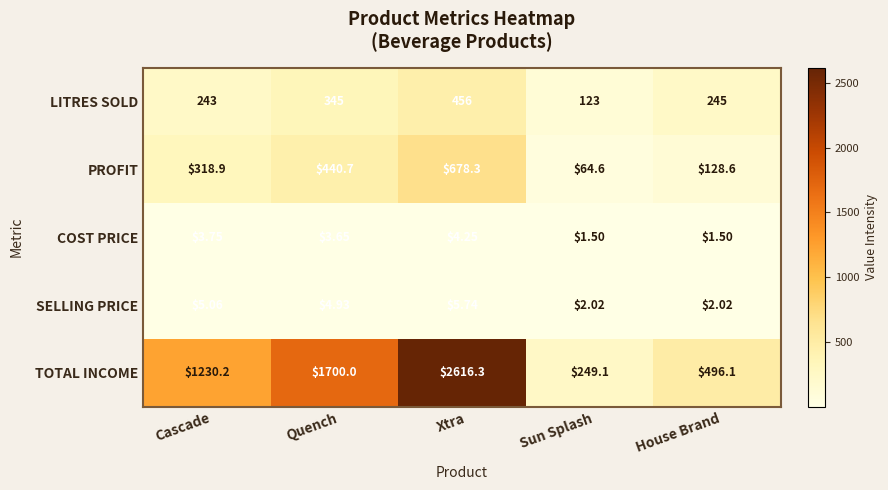

At Cascade, list the series in order from smallest to largest.

COST PRICE, SELLING PRICE, LITRES SOLD, PROFIT, TOTAL INCOME